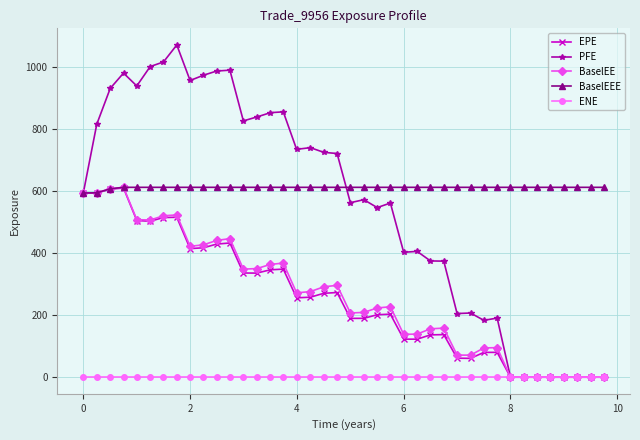

Which series has the largest range (max minus min)?

PFE